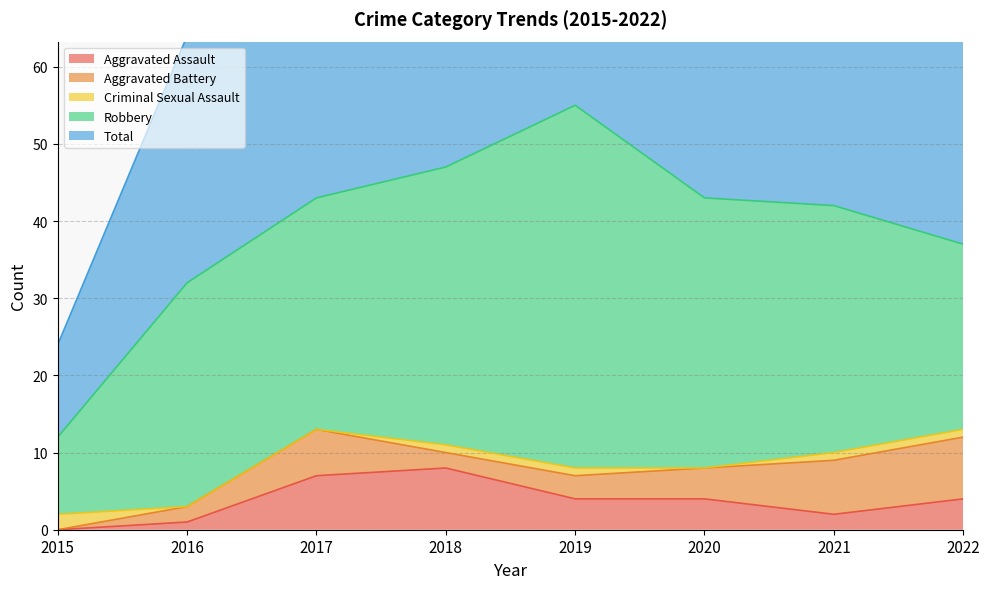

Does the chart display data point markers on the line(s)?

No